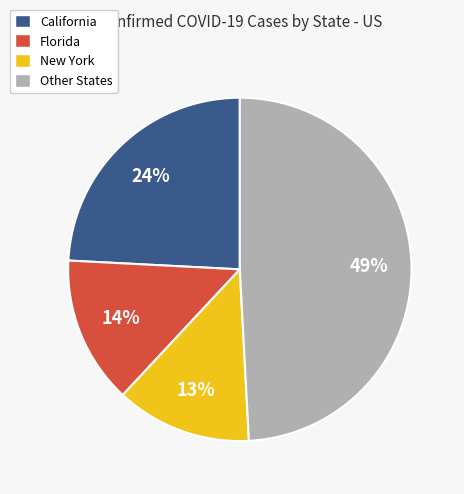

Is there a majority slice in this chart?

No